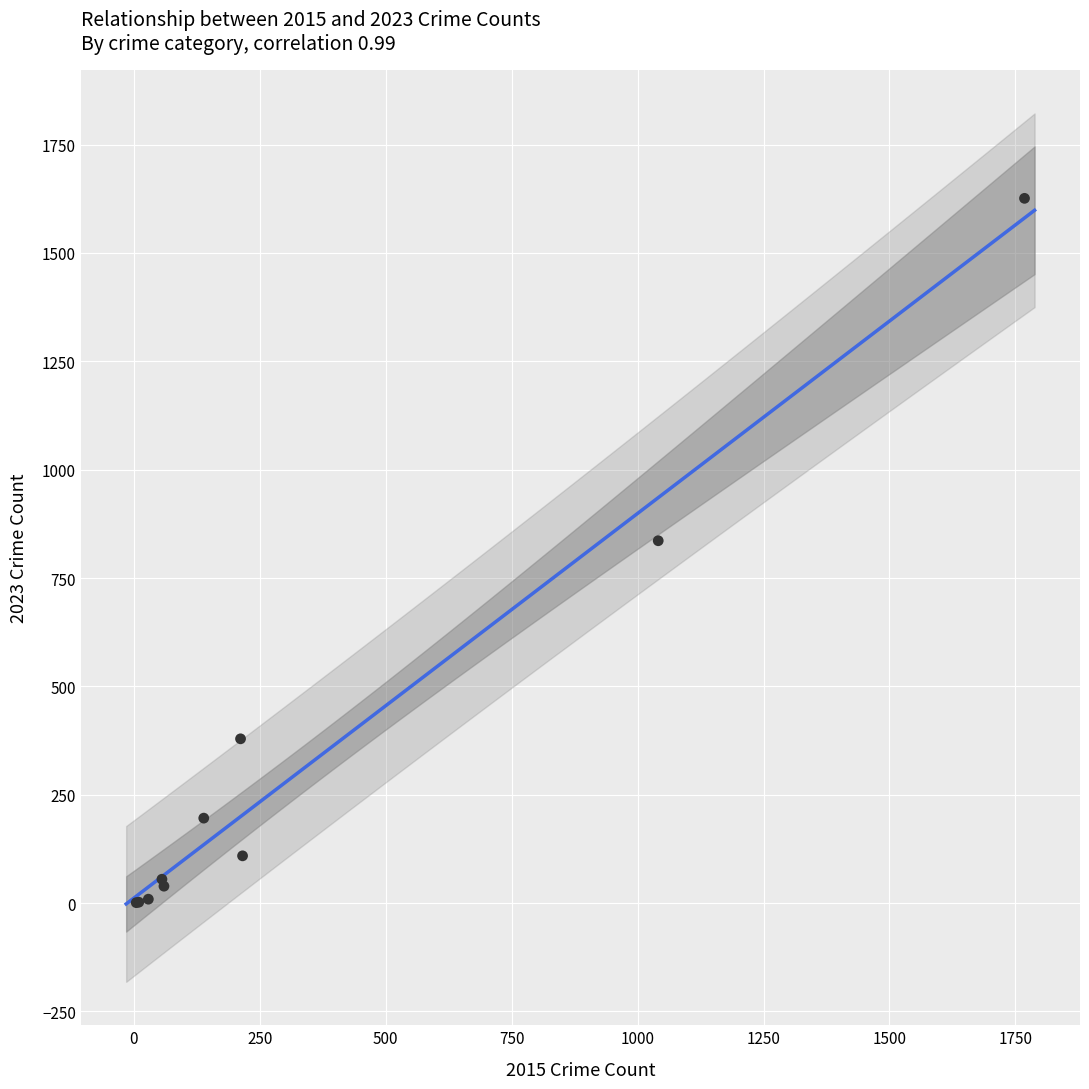

What Y value in the scatter plot is closest to 813?

836